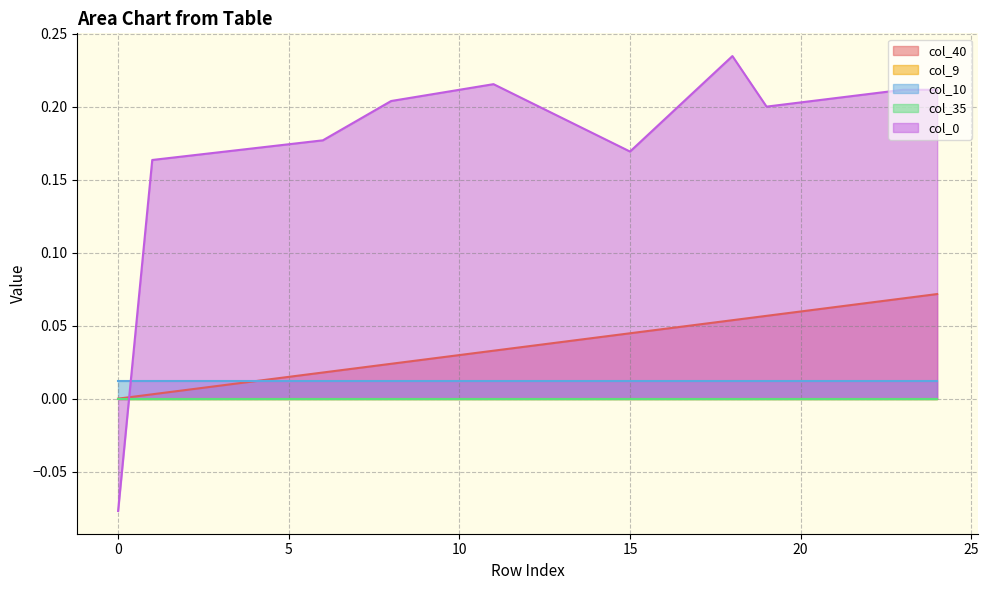

Which series has the largest range (max minus min)?

col_0